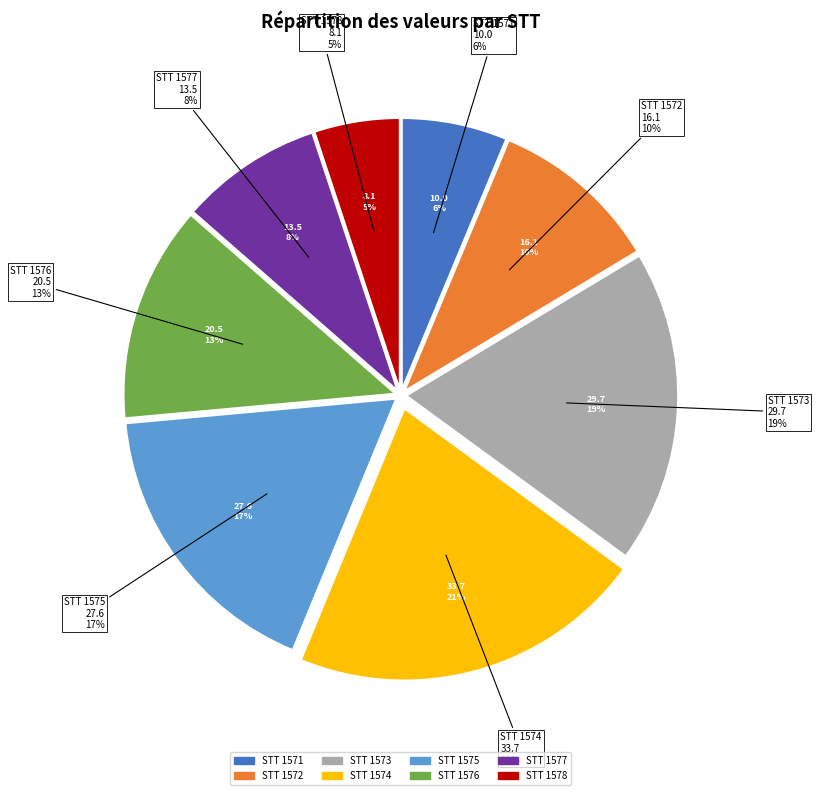

To the nearest percent, what is the difference between the largest and smallest slice percentages?

16%